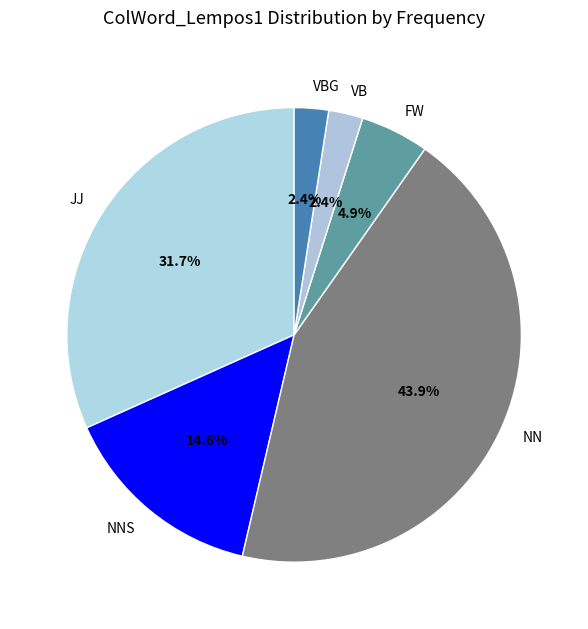

Count the number of slices in the pie.

6